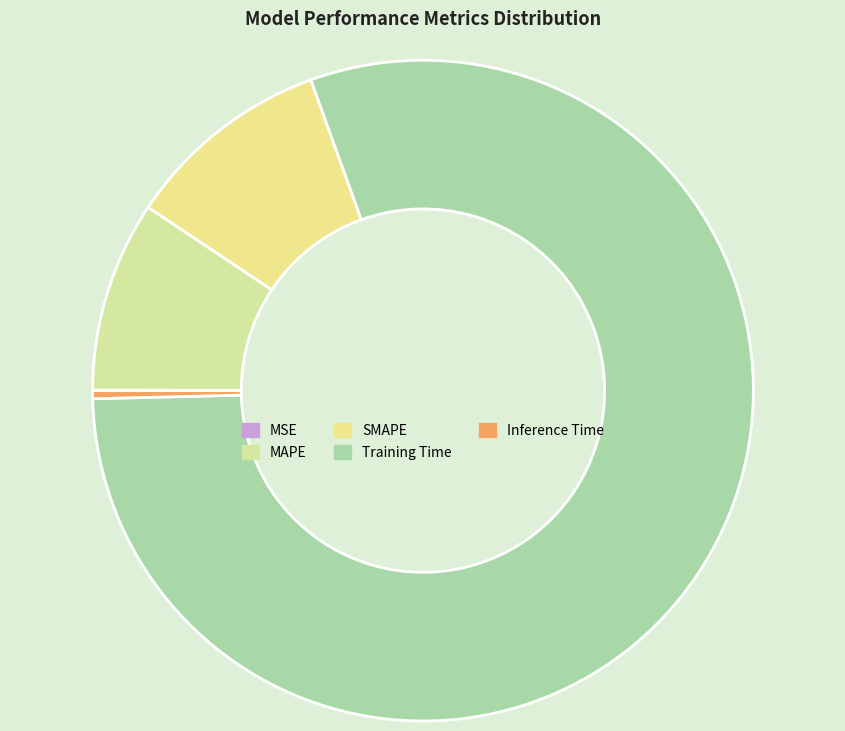

Count the number of slices in the pie.

5